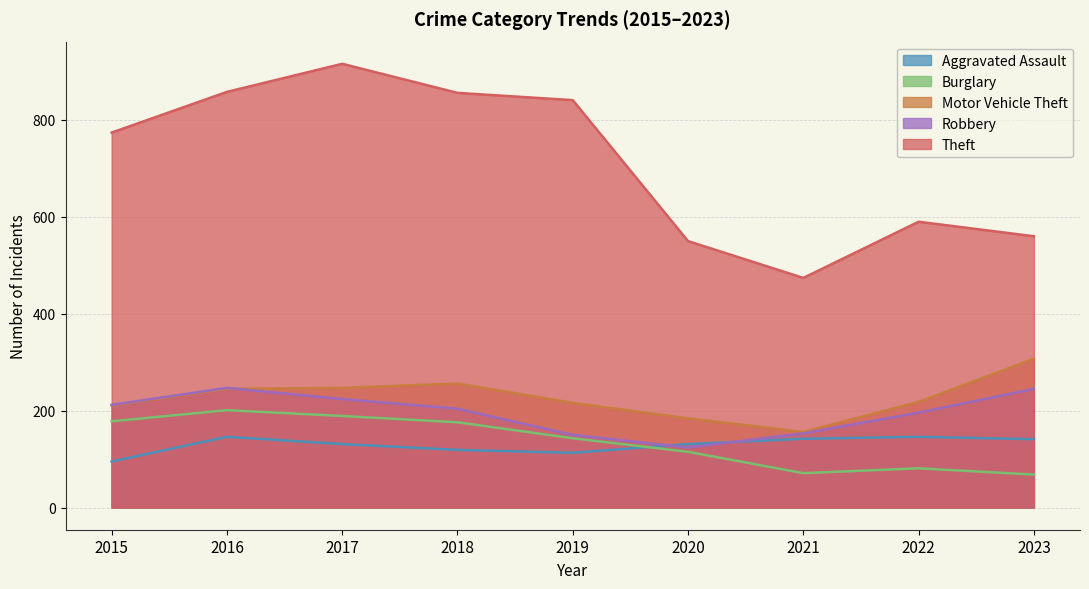

What is the difference between the second highest and second lowest values in the Aggravated Assault series?

33